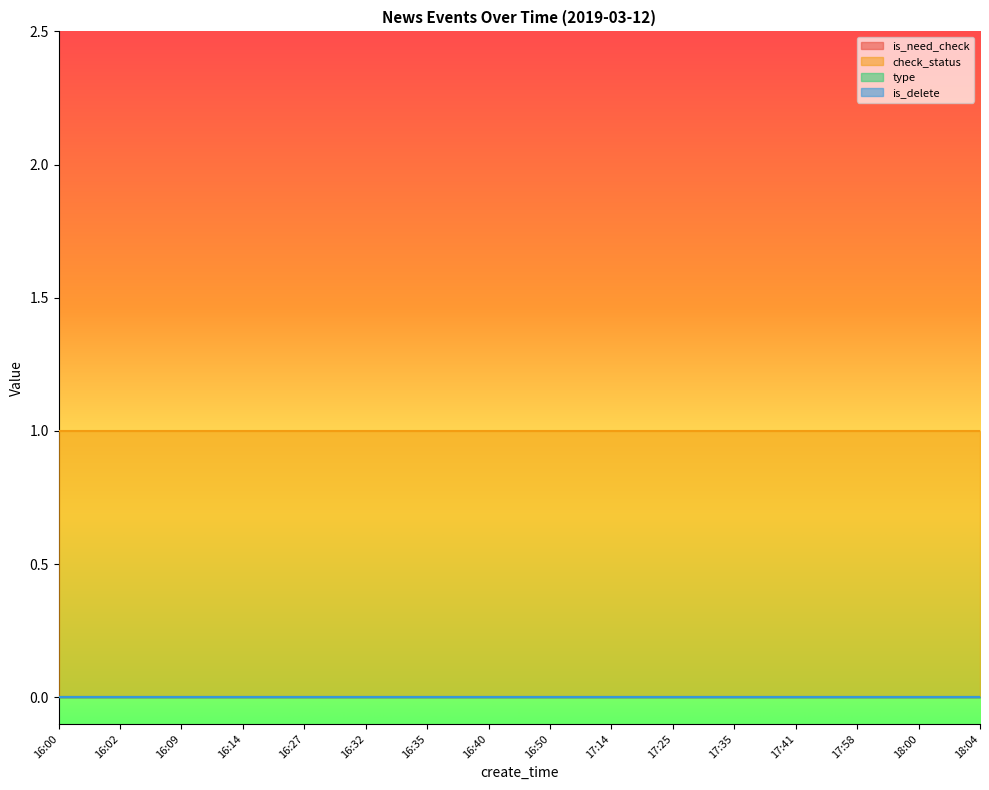

What is the total value across all series at 16:02?

1